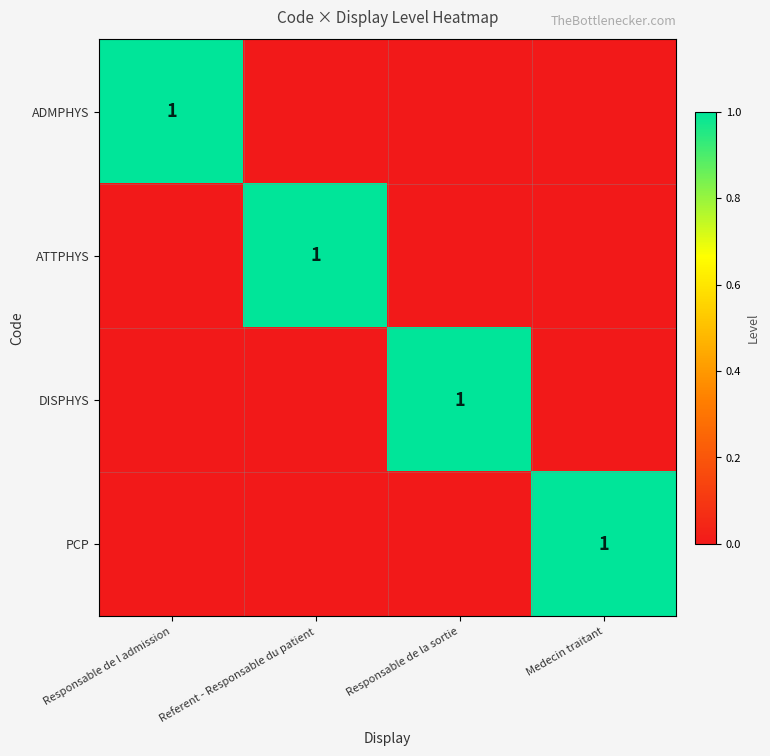

The value of ATTPHYS at Referent - Responsable du patient is 1. True or false?

True